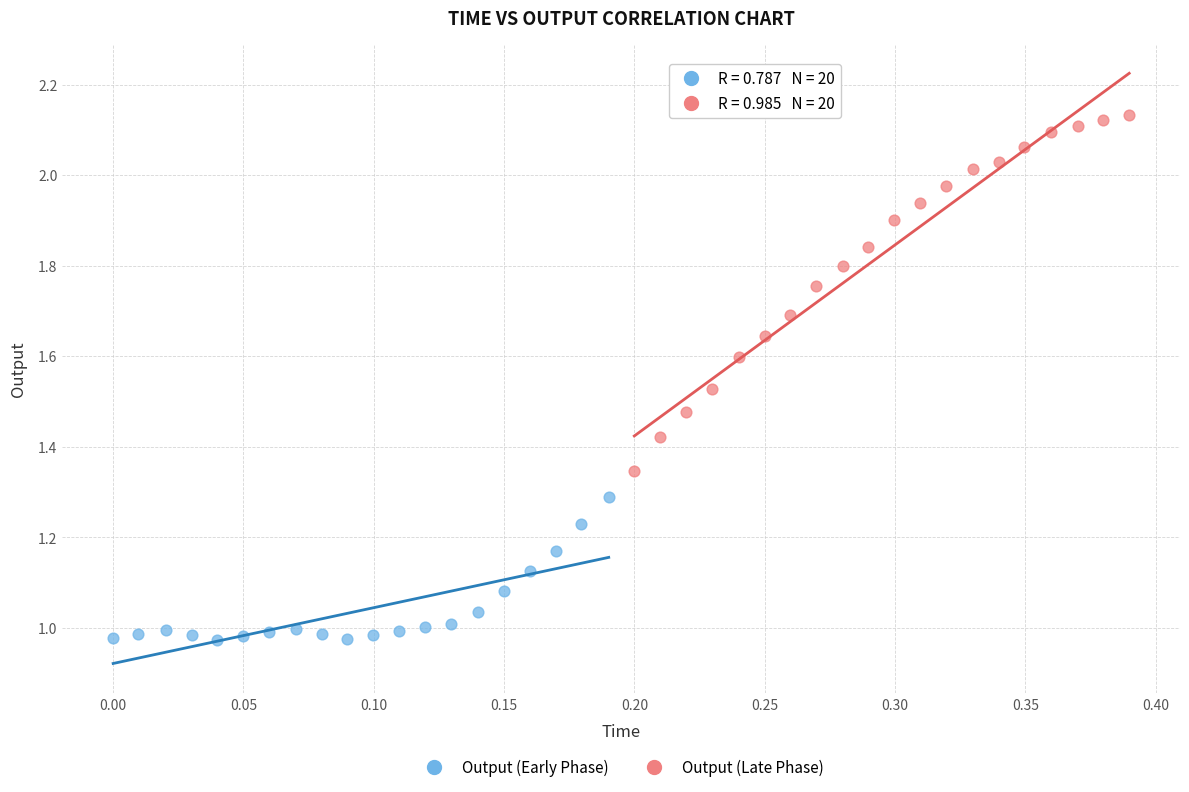

What are all the series names shown in the legend?

Output (Early Phase), Output (Late Phase)